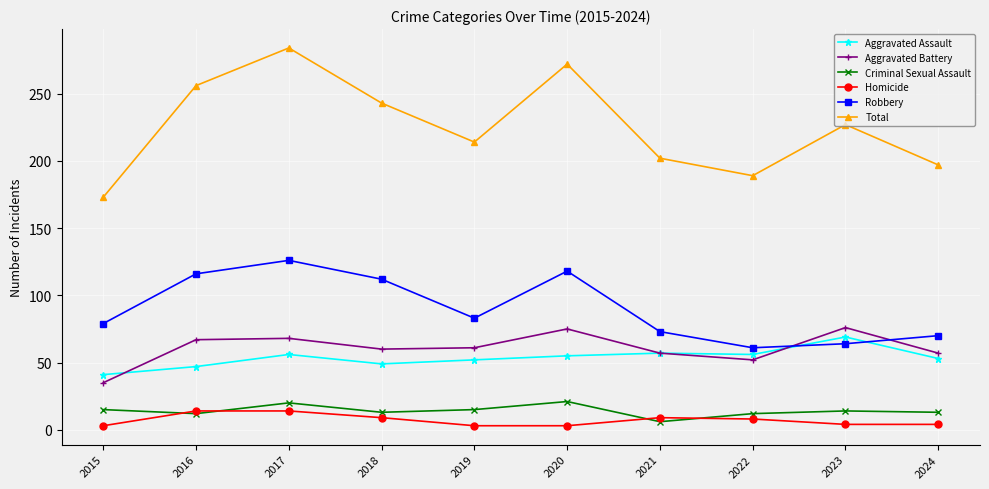

Which series has the largest total across all categories?

Total